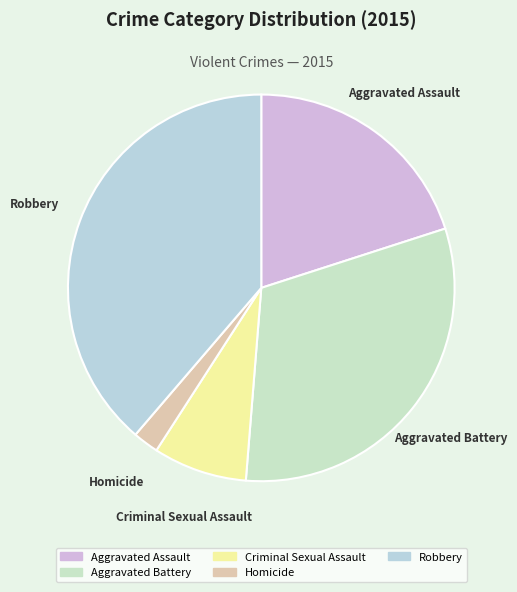

Count the number of slices in the pie.

5